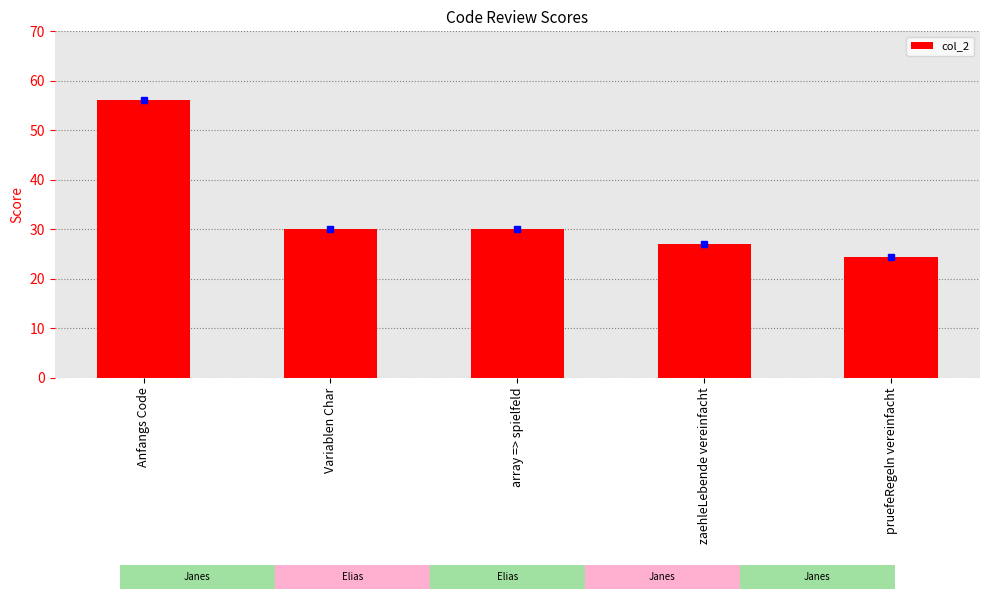

What is the label of the 1st bar from the left?

Anfangs Code